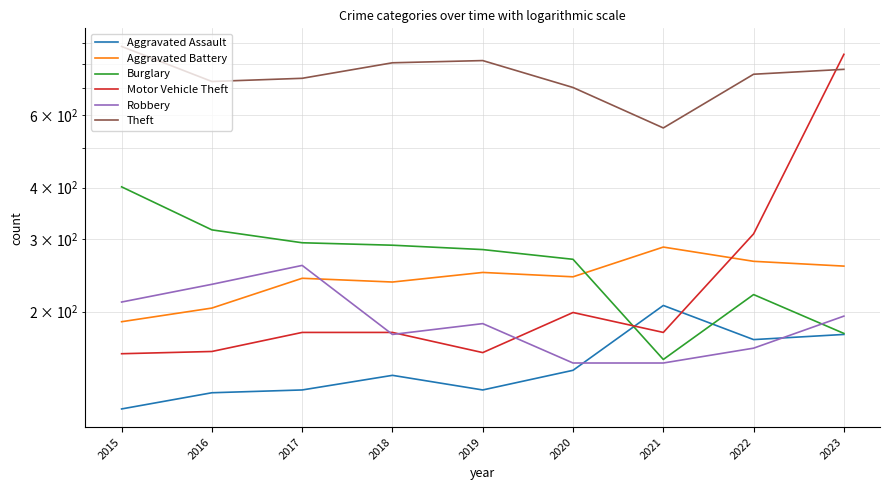

Read the Motor Vehicle Theft value at 2019.

159